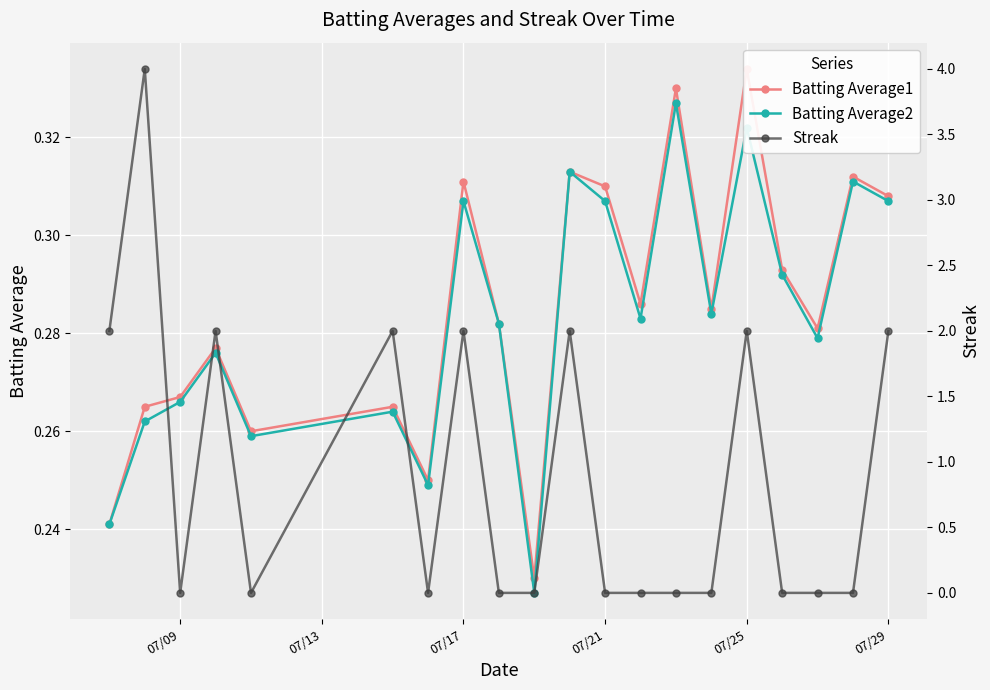

How many intersections are there between Streak and Batting Average2?

12